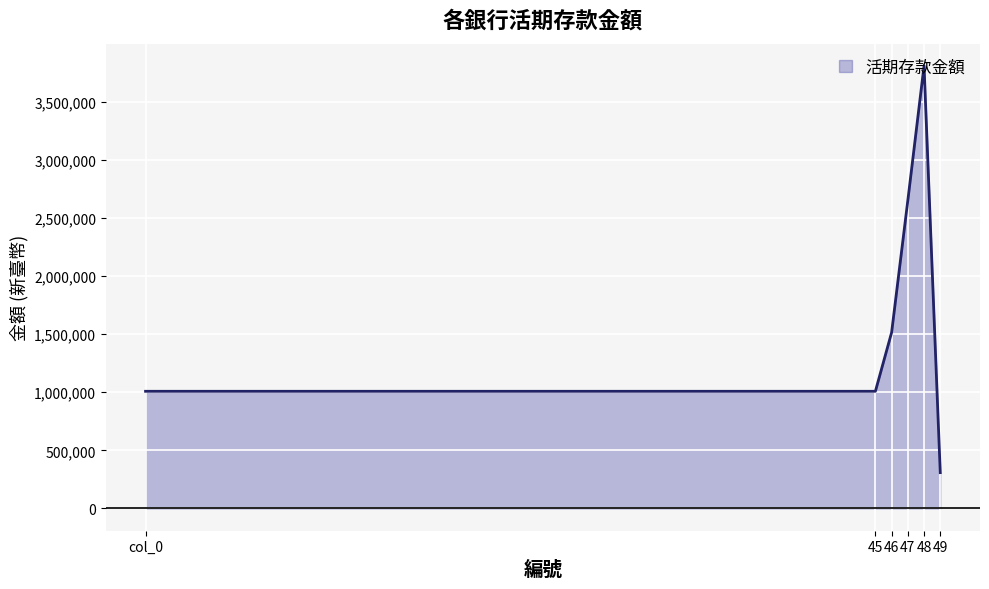

How many distinct data groups are displayed?

1